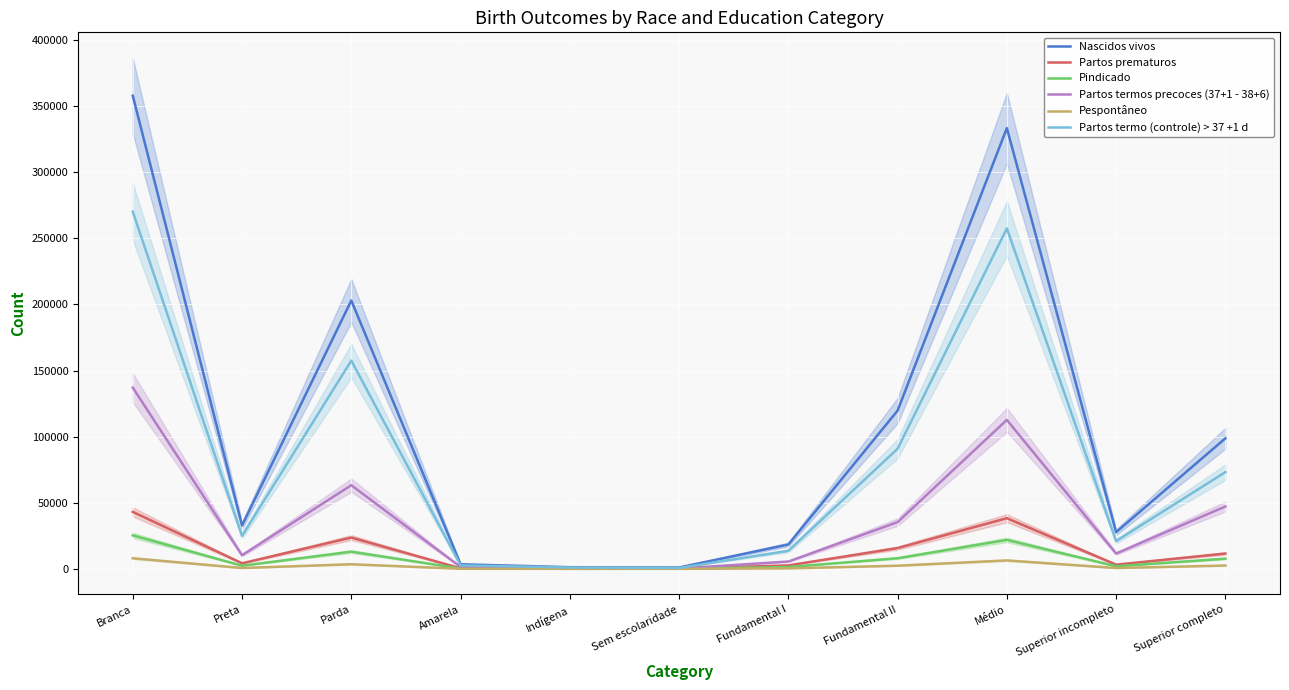

Which series changed the most between Preta and Fundamental II?

Nascidos vivos